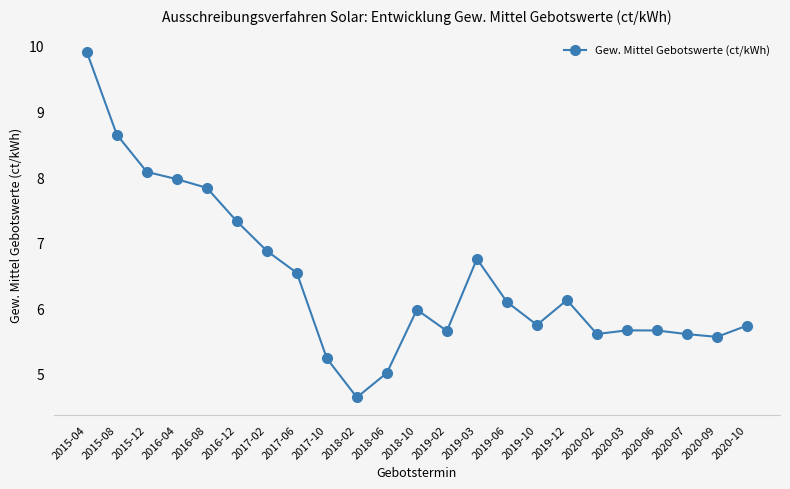

What is the greatest value displayed?

9.9